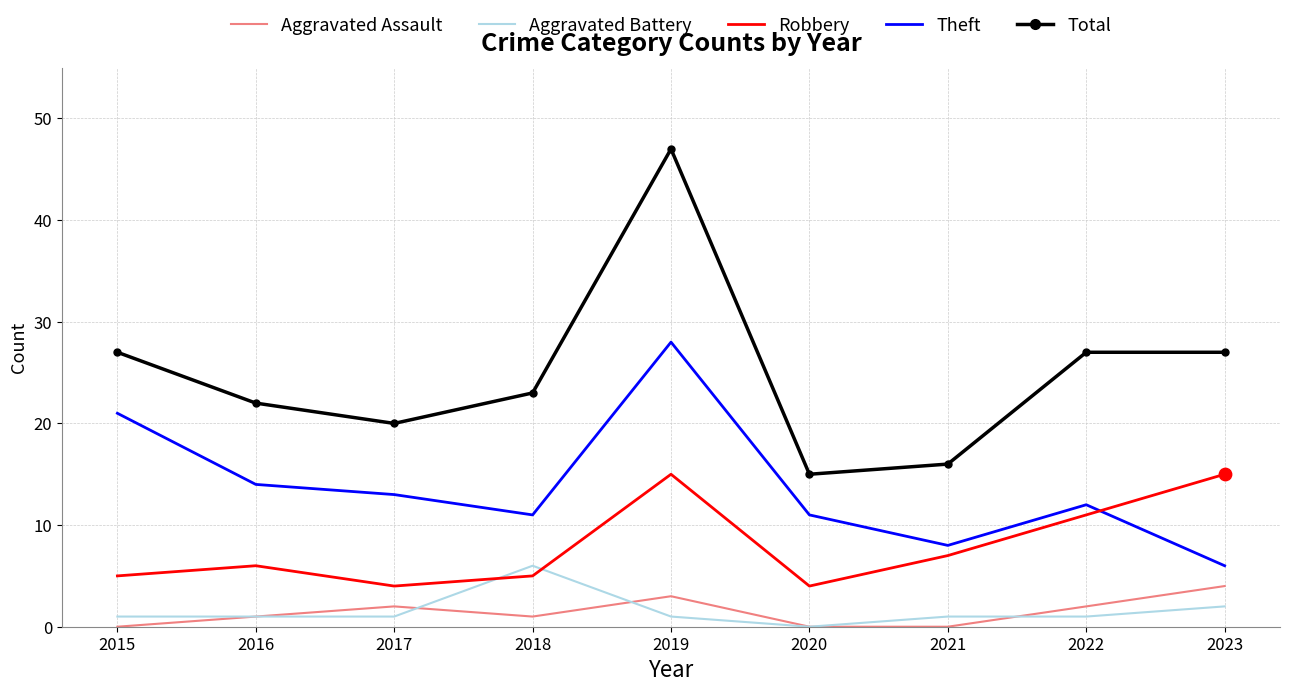

Which series has the largest total across all categories?

Total